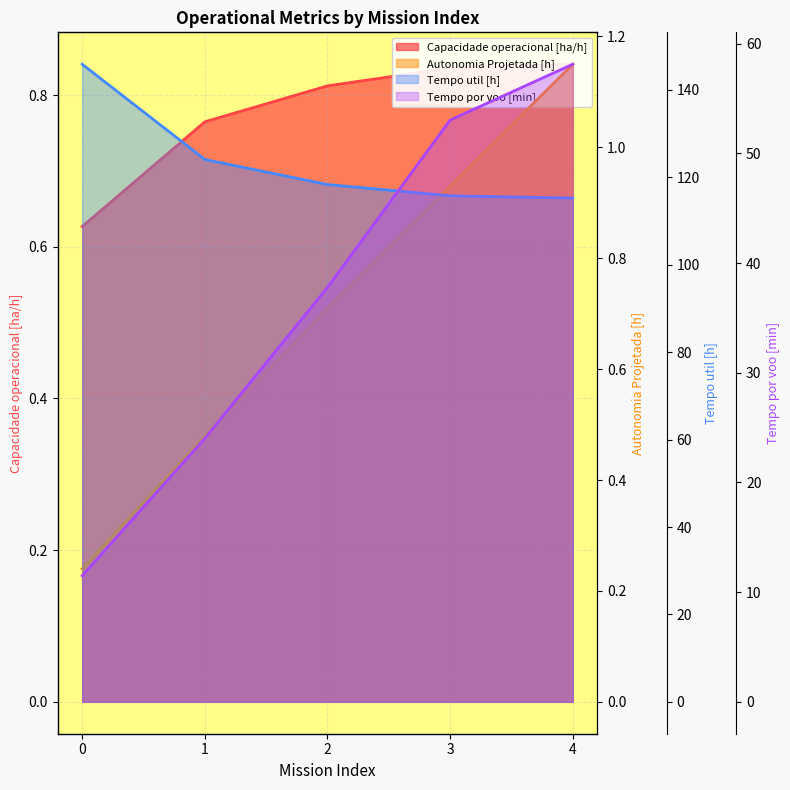

What is the difference between the Capacidade operacional [ha/h] values at 0 and 1?

0.1